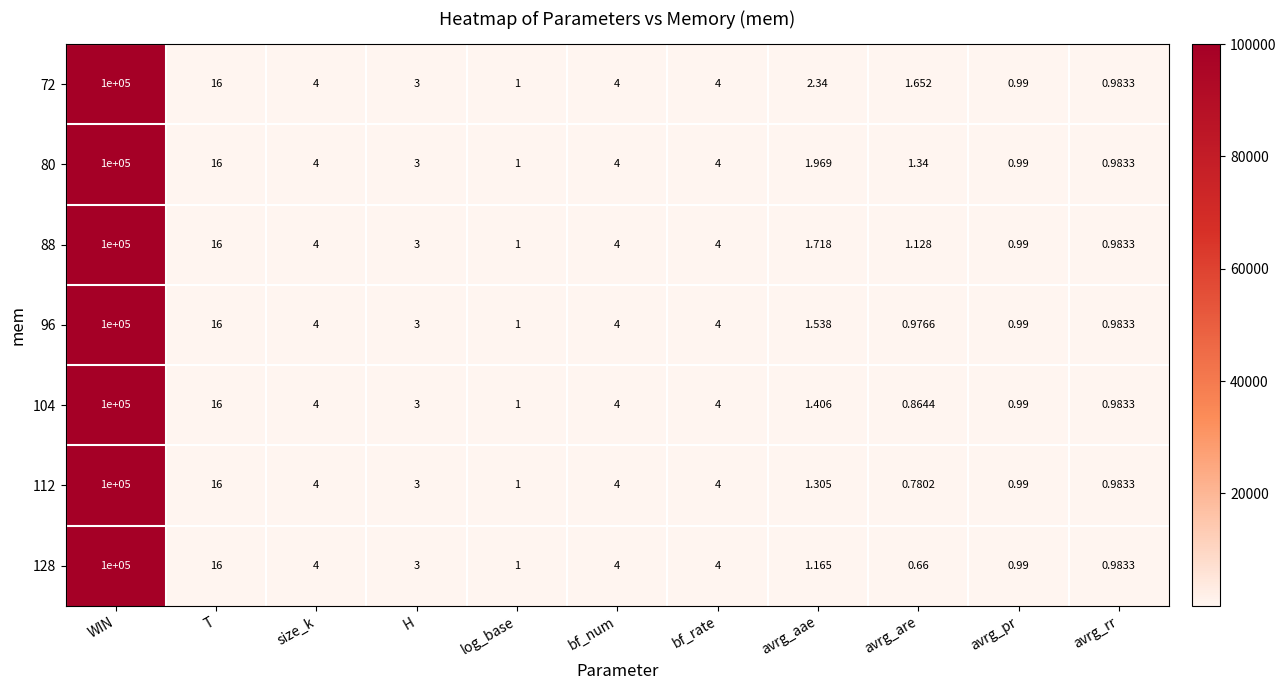

Which category has the lowest value in the 96 series?

avrg_are